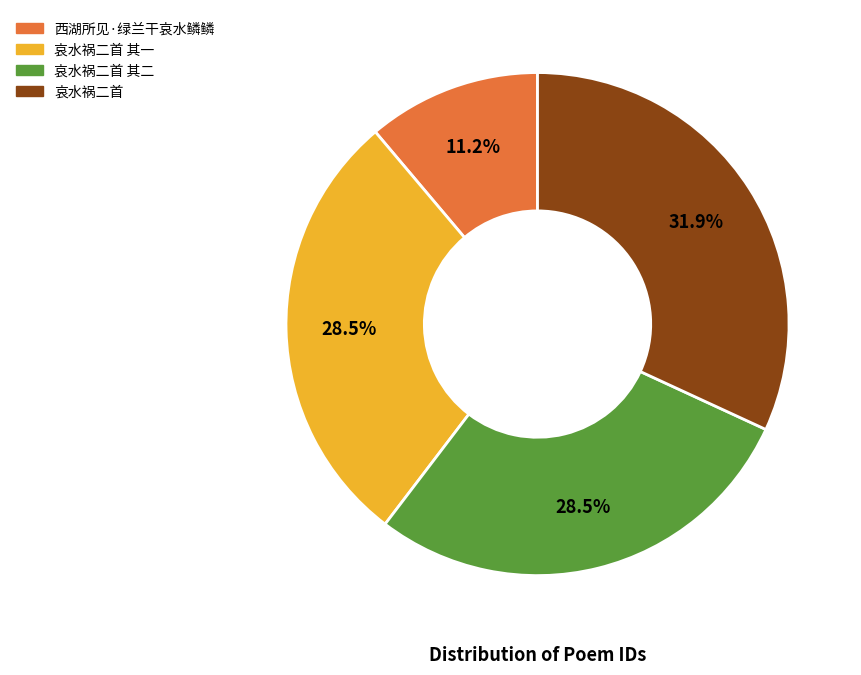

Is there any slice that represents more than half of the pie?

No